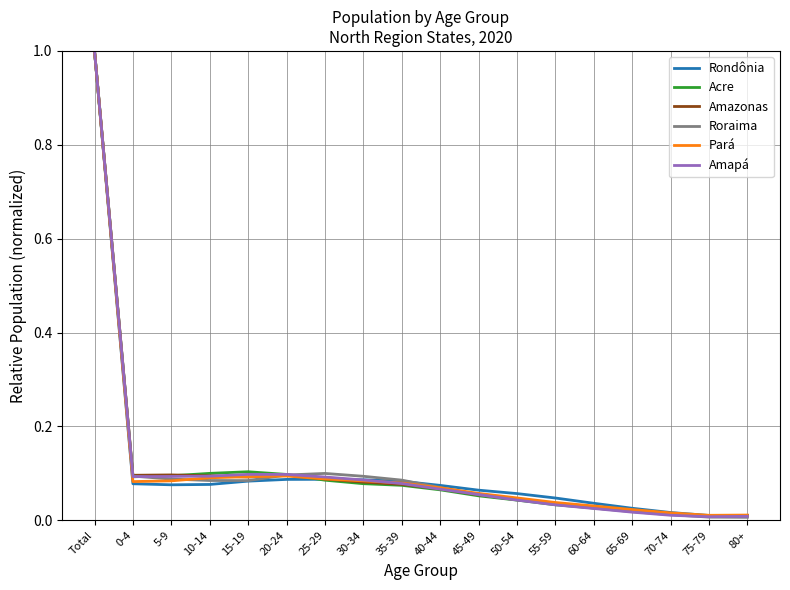

What position from the right is 30-34?

11